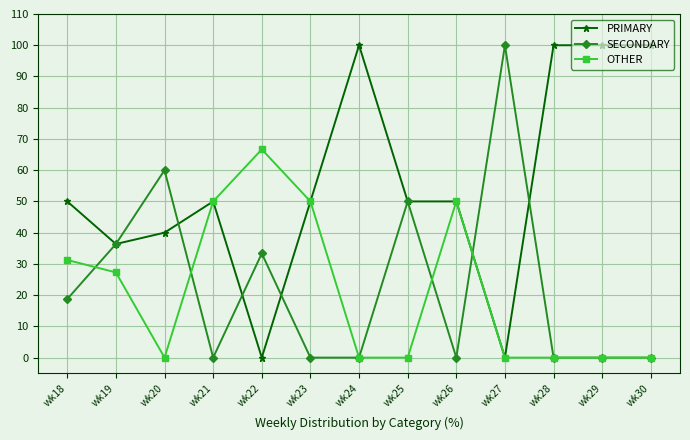

What is the difference between the maximum and second lowest values in the OTHER series?

66.7